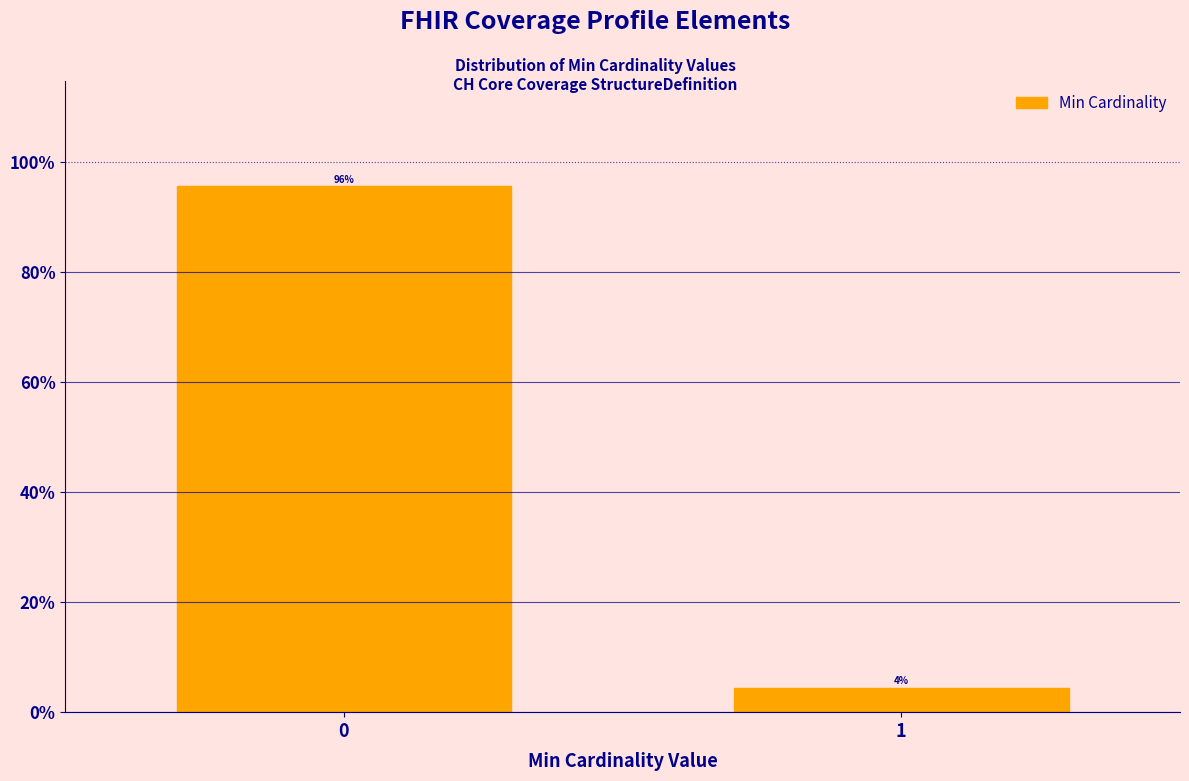

What is the sum of the values at 0 and 1?

100.0